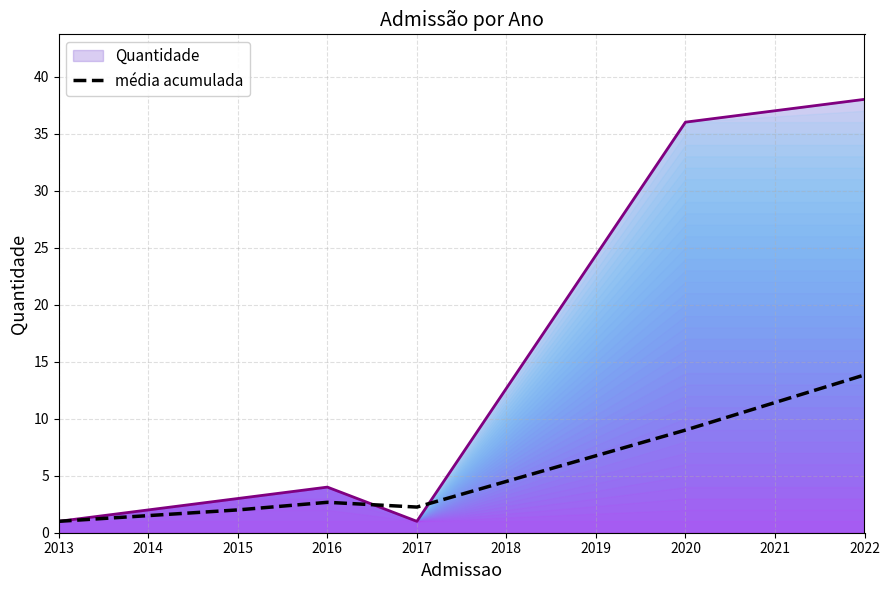

The Quantidade series shows 24.7 at 2022. True or false?

False